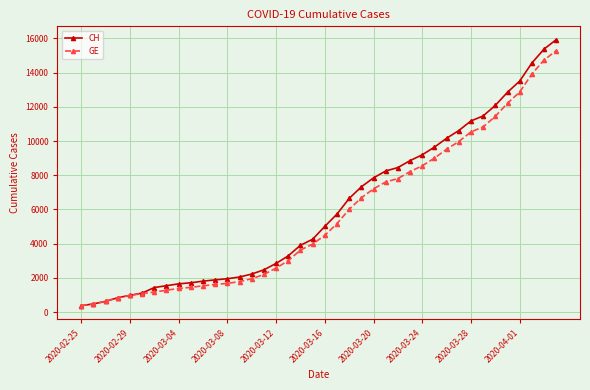

How many series are shown in this chart?

2